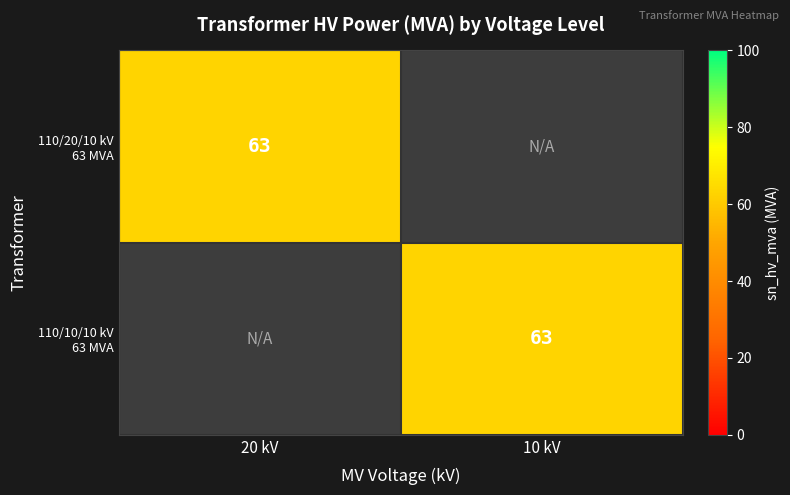

At 20 kV, list the series in order from largest to smallest.

110/20/10 kV 63 MVA, 110/10/10 kV 63 MVA